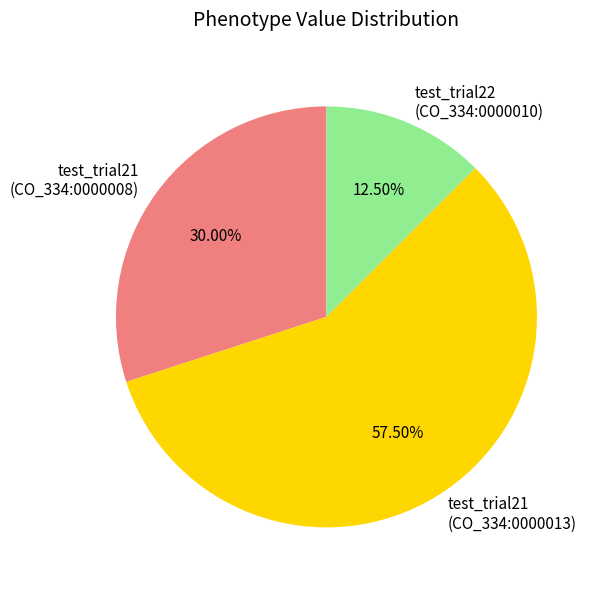

Is there any slice that represents more than half of the pie?

Yes